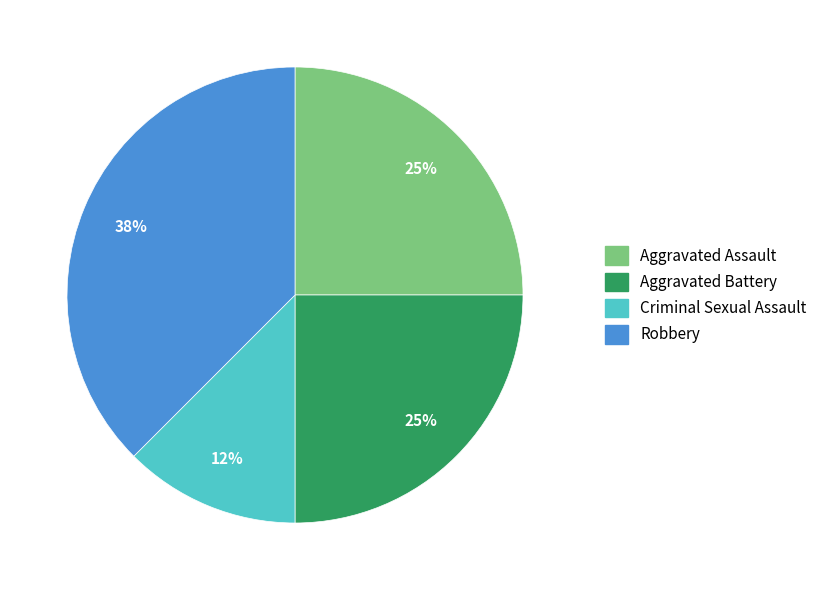

Which slice is the smallest?

Criminal Sexual Assault